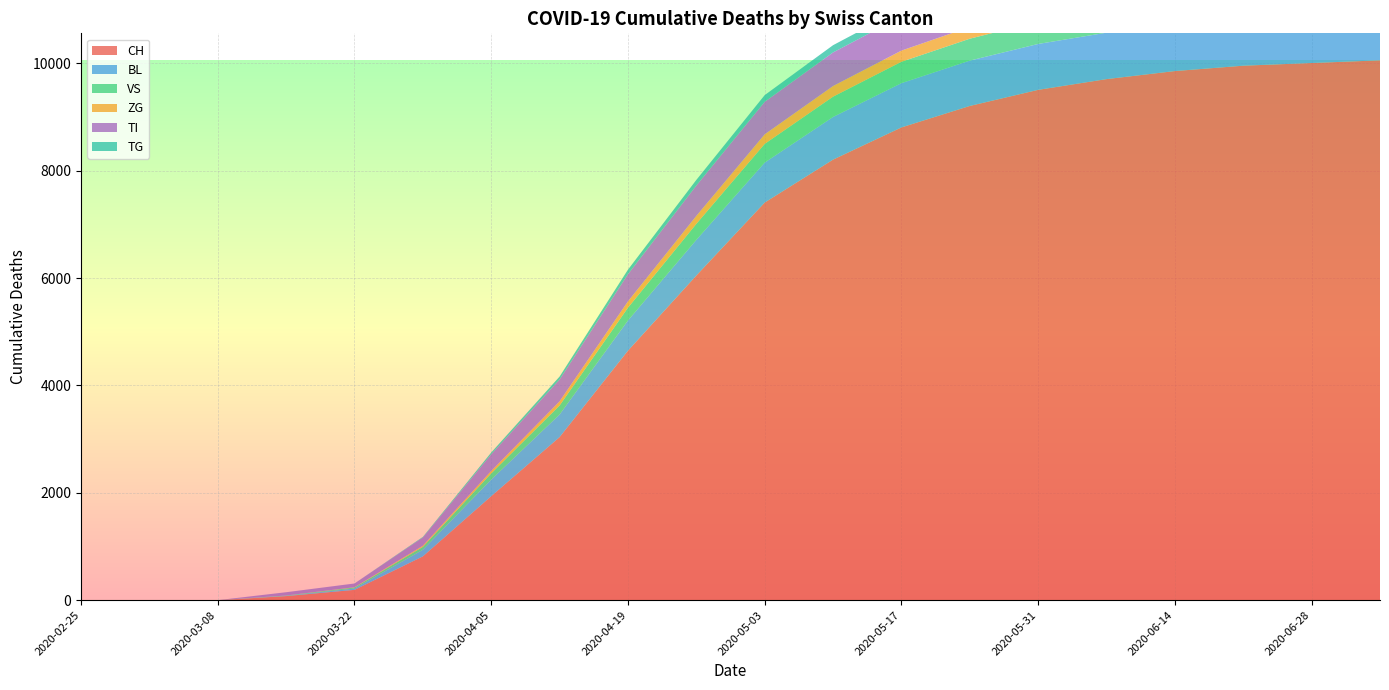

Reading left to right, transcribe all the data shown in this chart.

CH: 0	0	0	76	192	816	1938	3038	4648	6048	7408	8208	8808	9208	9508	9708	9858	9958	10008	10058
BL: 0	0	0	5	25	123	309	421	563	665	745	795	825	845	855	865	875	880	885	890
VS: 0	0	0	6	19	54	115	168	238	298	348	378	398	408	418	423	428	433	438	441
ZG: 0	0	0	0	5	21	46	78	118	148	178	198	208	218	223	228	233	237	240	243
TI: 0	0	0	61	70	155	310	406	506	566	606	626	636	641	646	649	651	653	655	657
TG: 0	0	0	0	0	10	33	55	85	105	125	135	140	143	145	146	147	148	149	150